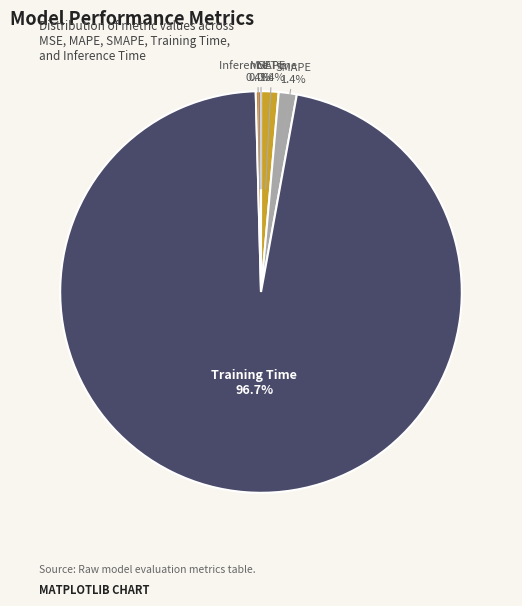

Does any single category account for the majority?

Yes